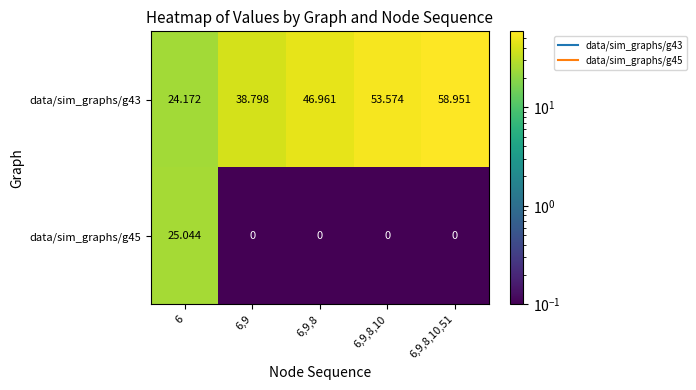

At 6, list the series in order from smallest to largest.

data/sim_graphs/g43, data/sim_graphs/g45